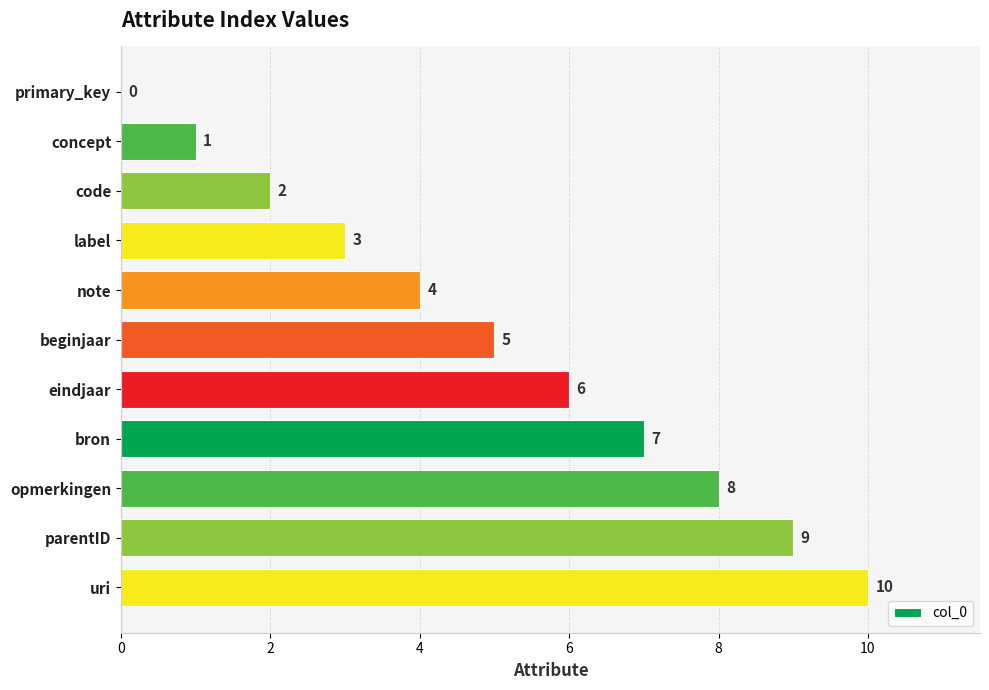

What is the change in value from code to uri?

+8